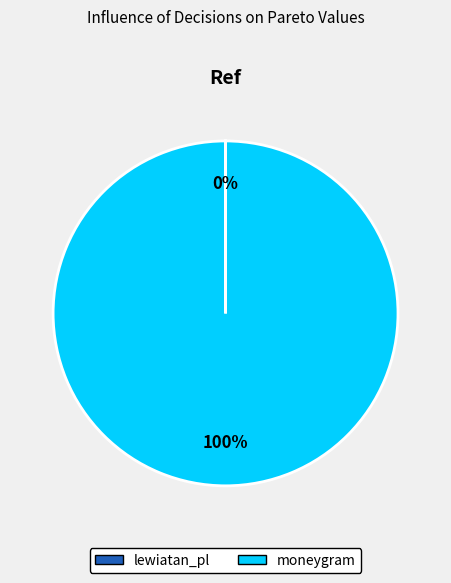

True or false: moneygram accounts for 100% of the total.

True